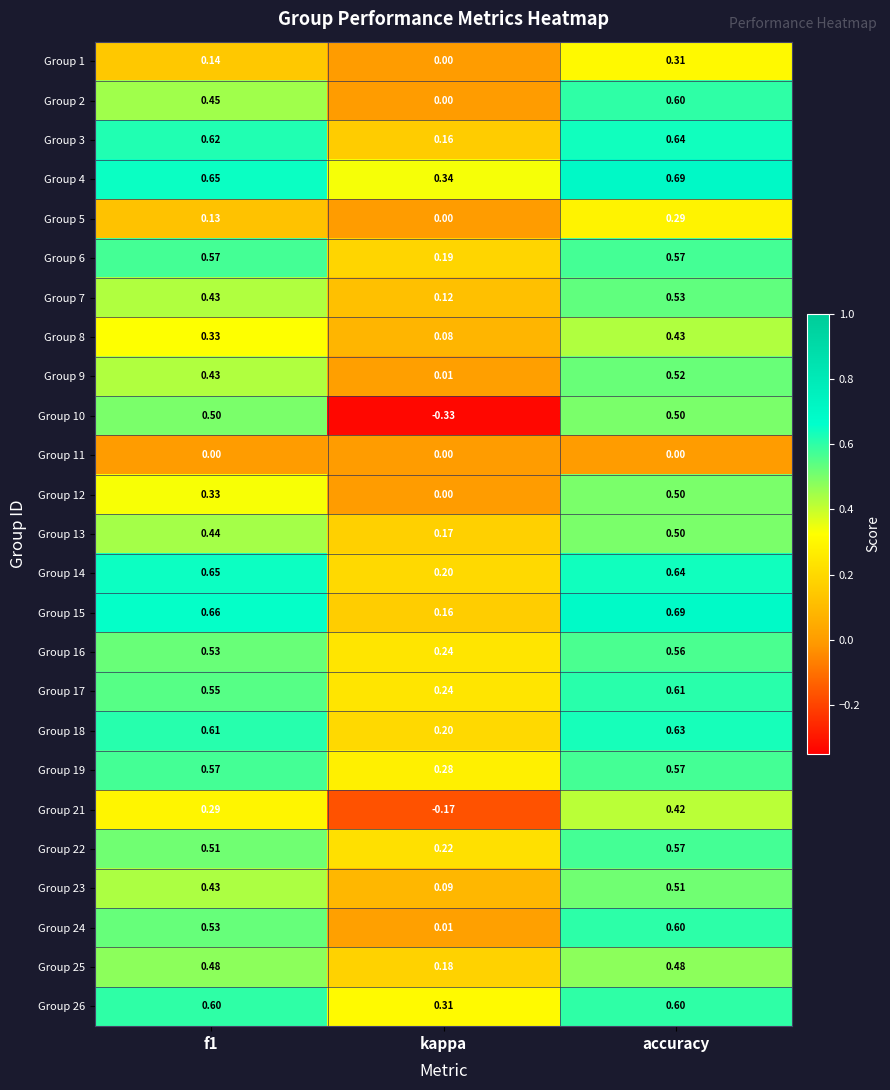

Where is Group 7 nearest to the value 0?

kappa